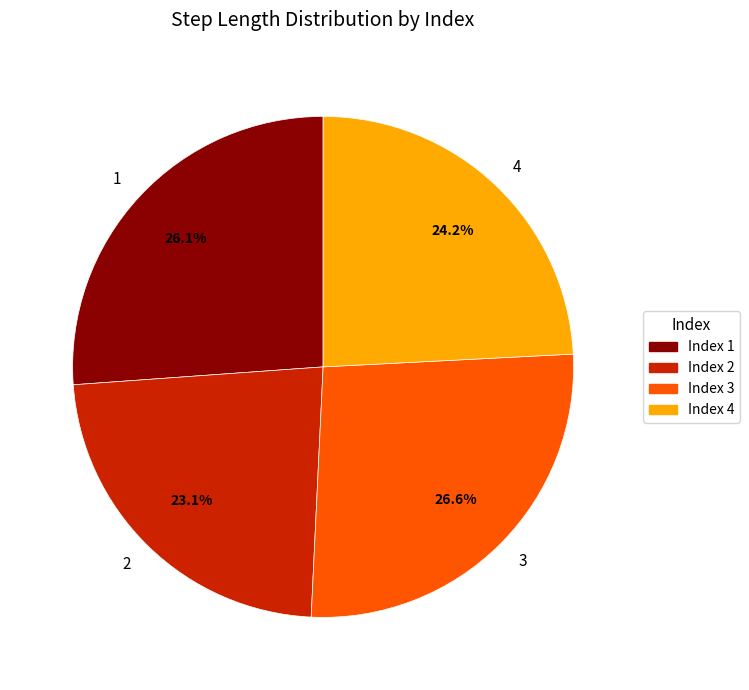

How many segments does this pie chart have?

4